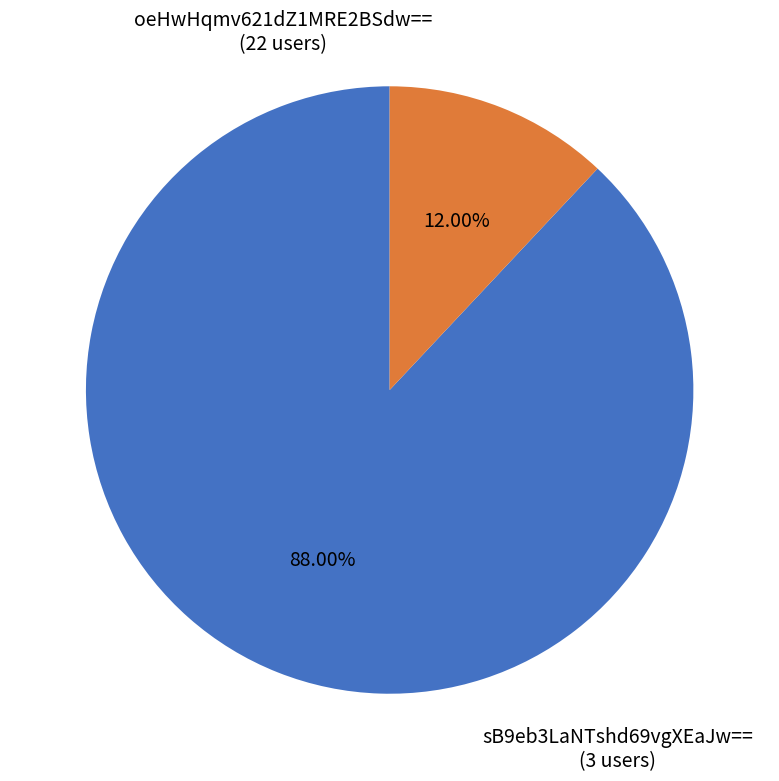

To the nearest percent, what percentage of the pie is oeHwHqmv621dZ1MRE2BSdw==?

88%